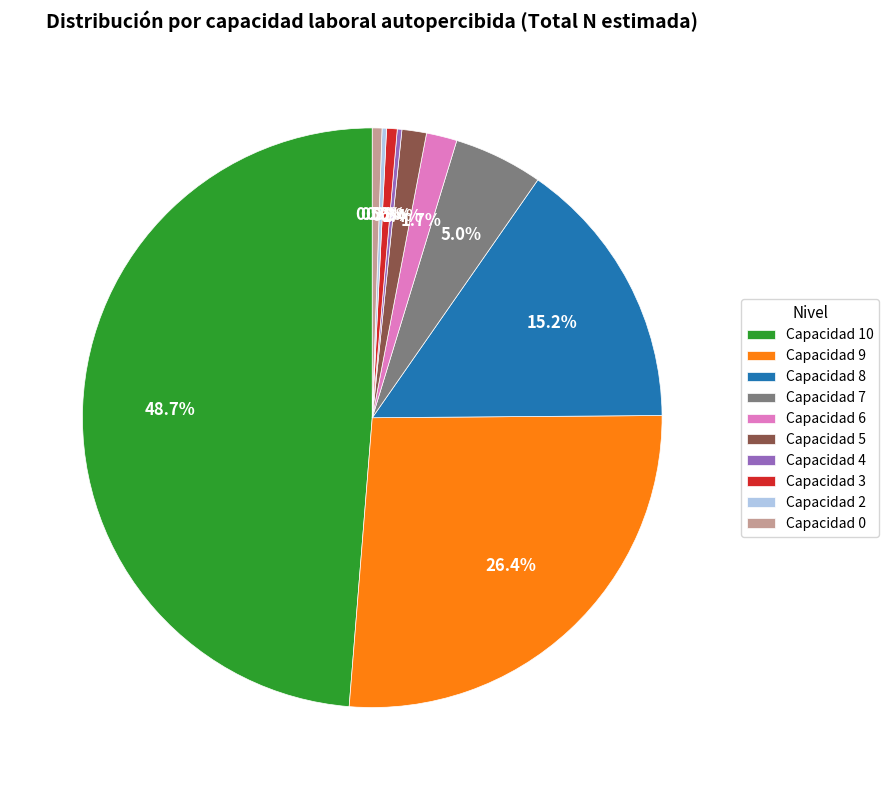

Does any single category account for the majority?

No